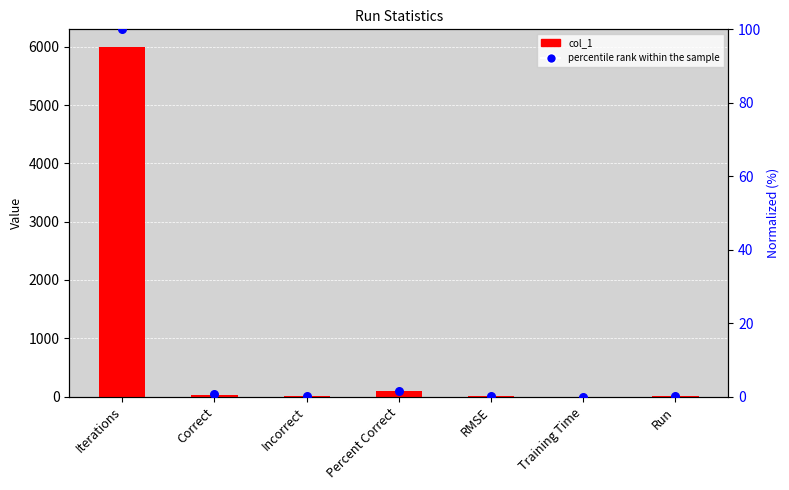

At which category is the sum across all series the highest?

Iterations